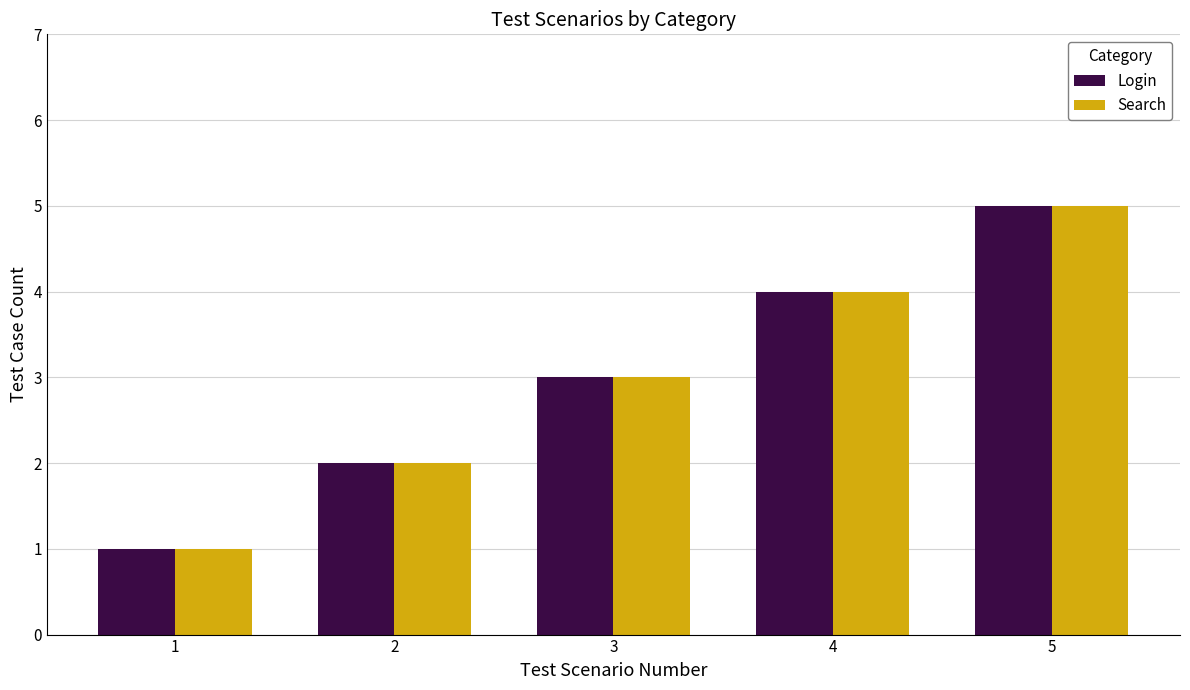

Is the value of Search at 2 greater than the value of Login at 3?

No